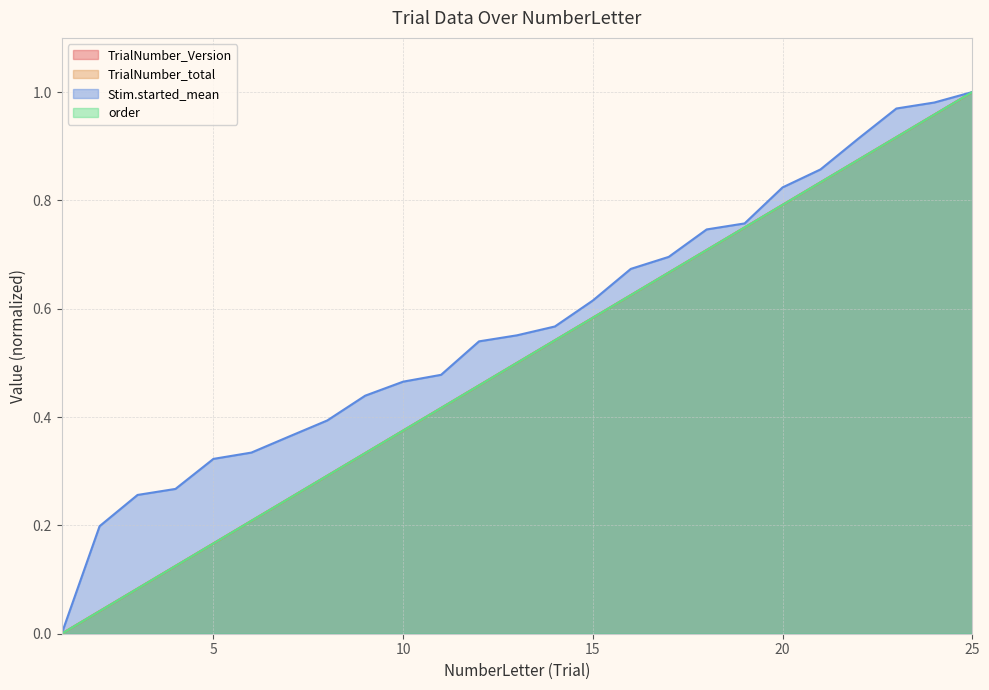

True or false: order has more than 1 points higher than both neighbors.

False